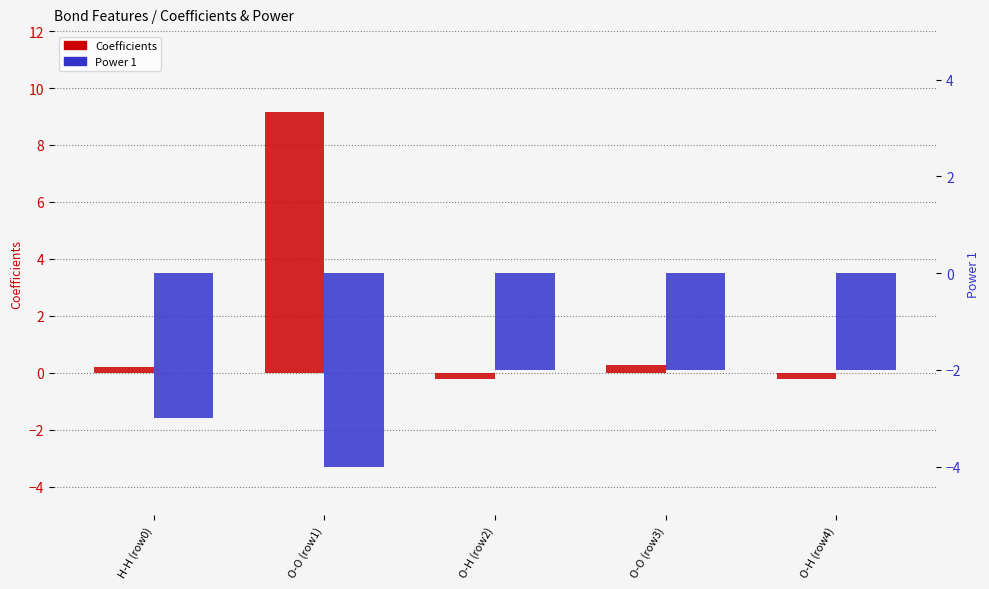

Reading left to right, transcribe all the data shown in this chart.

Coefficients: H-H (row0)=0.2	O-O (row1)=9.1	O-H (row2)=-0.2	O-O (row3)=0.3	O-H (row4)=-0.2
Power 1: H-H (row0)=-3.0	O-O (row1)=-4.0	O-H (row2)=-2.0	O-O (row3)=-2.0	O-H (row4)=-2.0